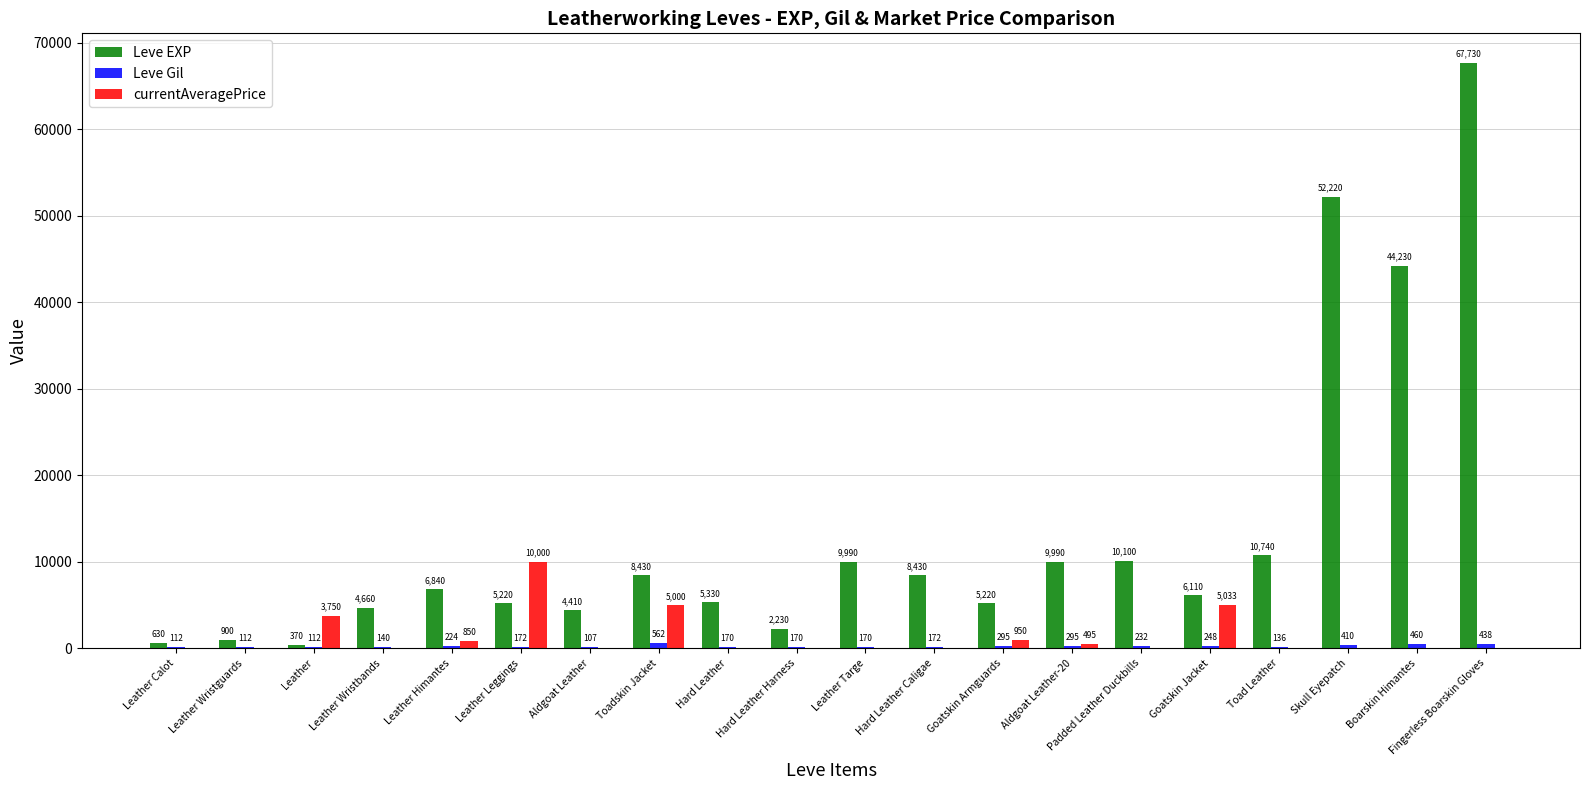

What is the greatest value displayed?

67730